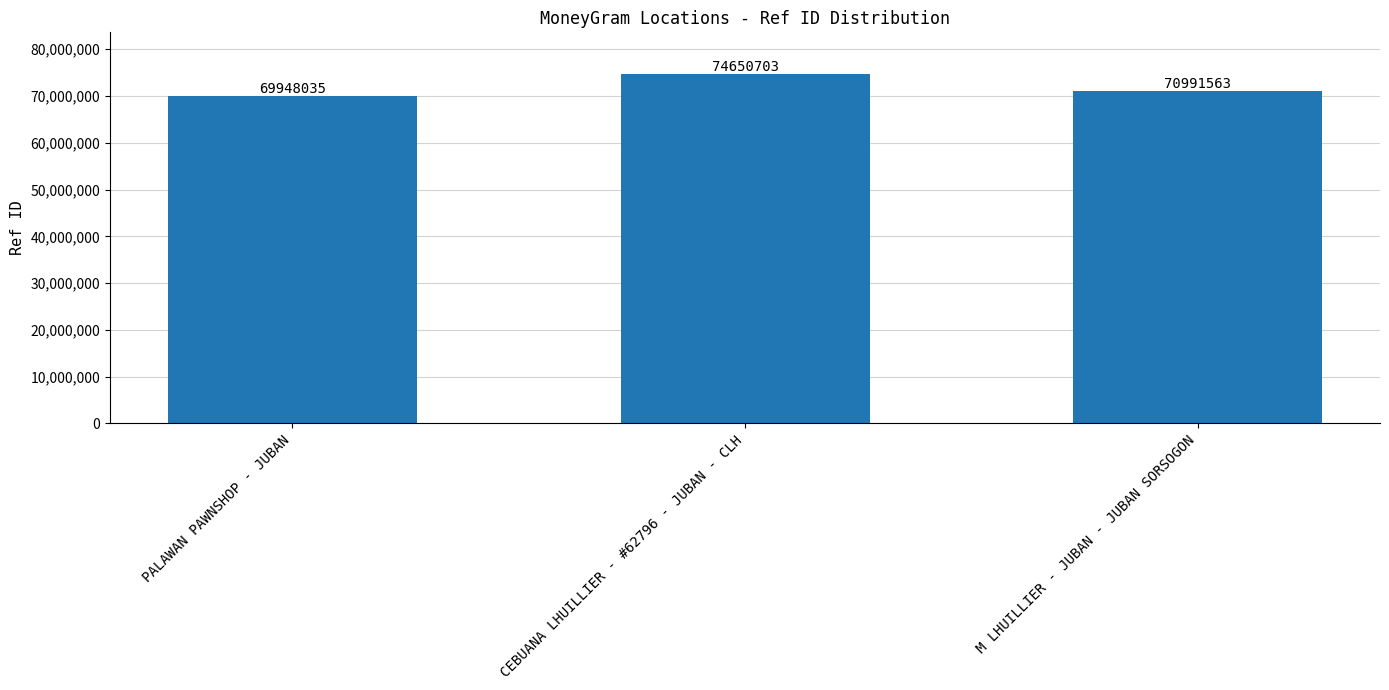

True or false: the data shows 74650703 at CEBUANA LHUILLIER - #62796 - JUBAN - CLH.

True